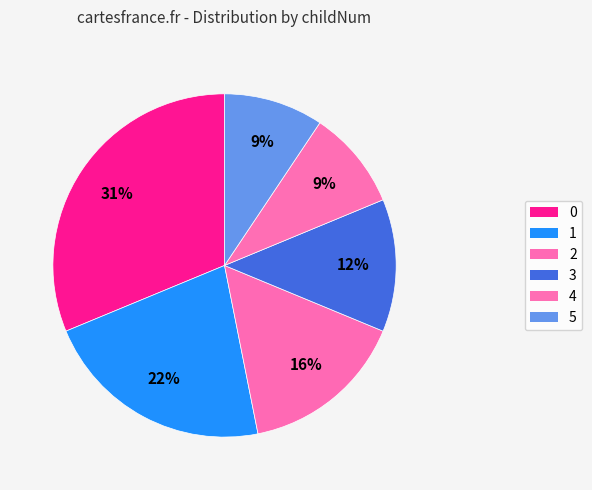

True or false: 3 accounts for 12% of the total.

True